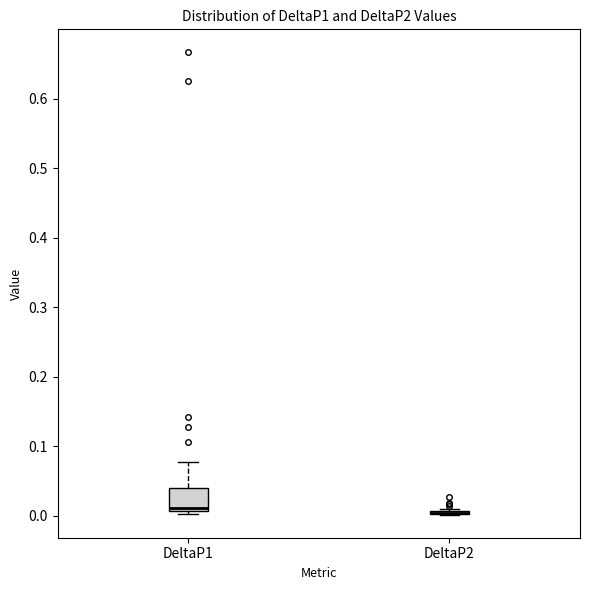

Which box is the tallest, from its lower edge to its upper edge?

DeltaP1